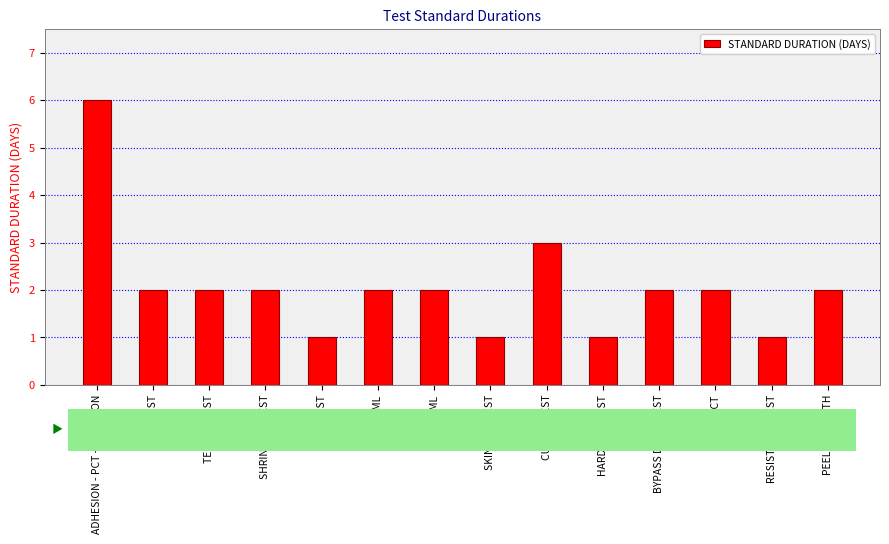

At which label is the value closest to 3?

CURING TEST